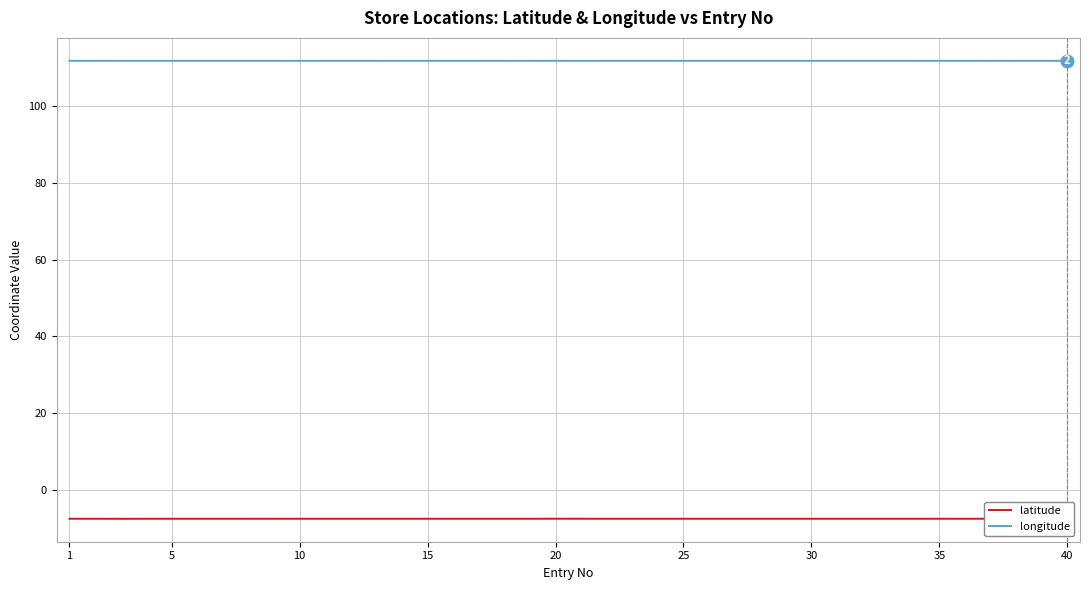

Is it true that longitude equals 32.6 at 30?

False